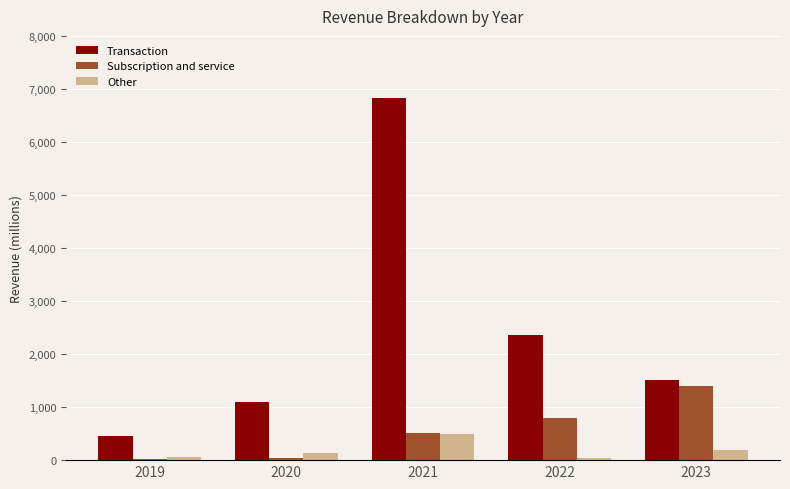

What is the highest value of the Subscription and service series?

1406.9